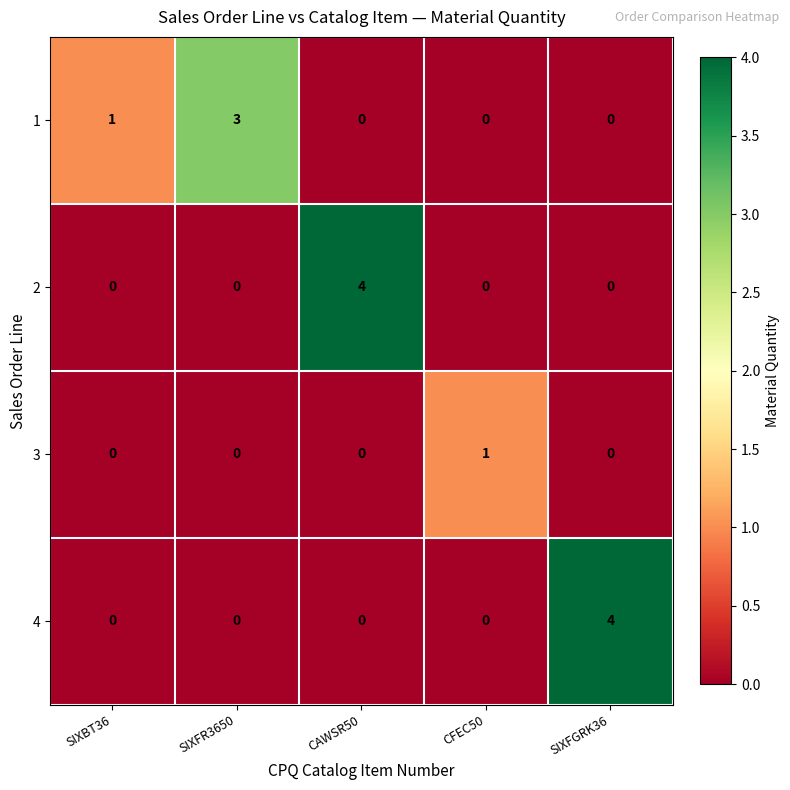

What is the maximum value for 4?

4